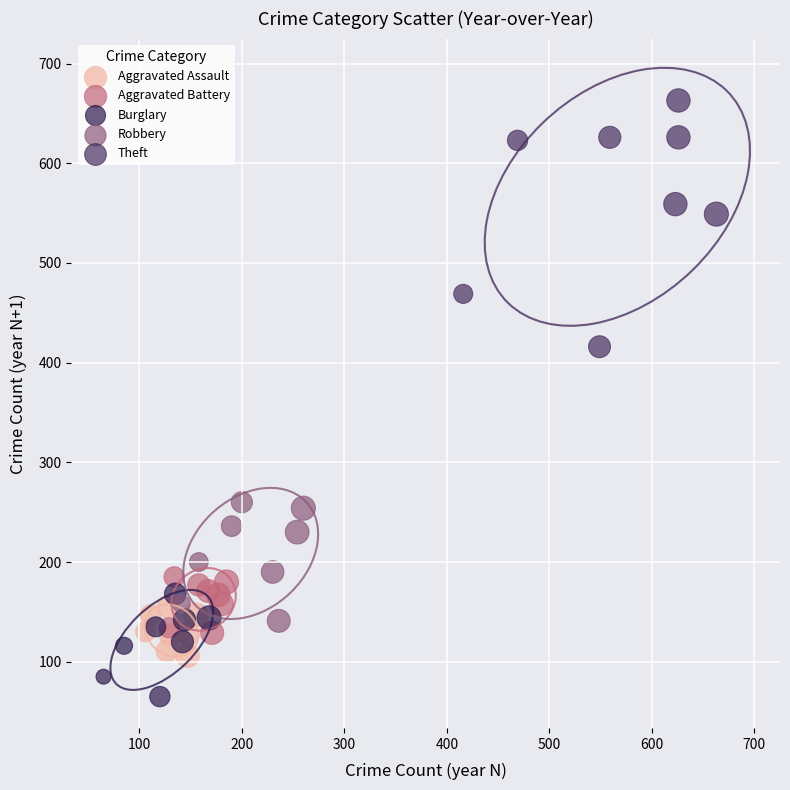

Which series contains the highest Y value?

Theft